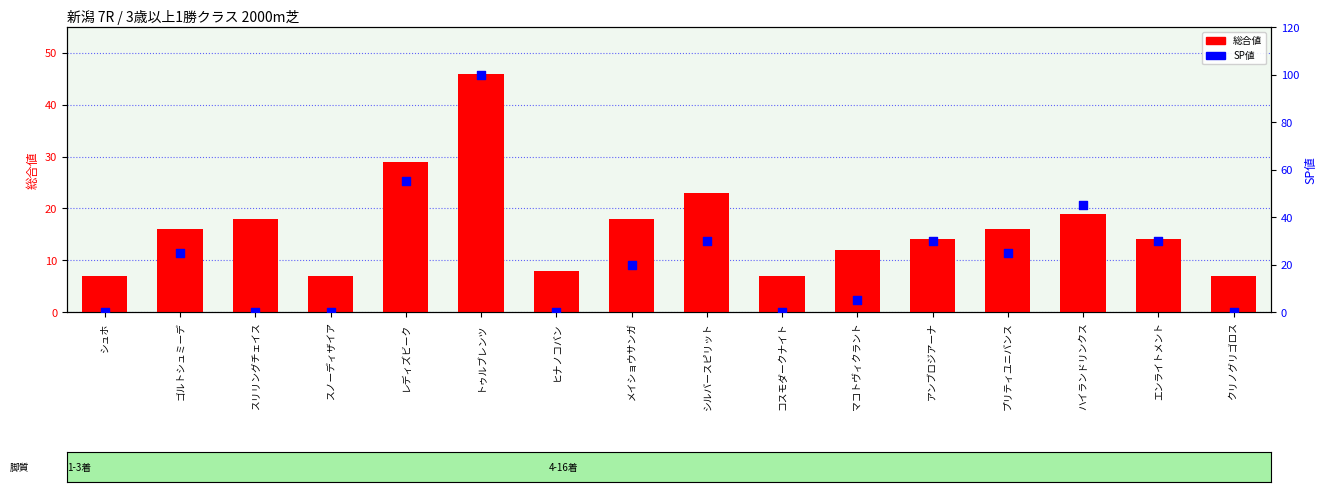

Which series reaches the minimum Y coordinate?

SP値